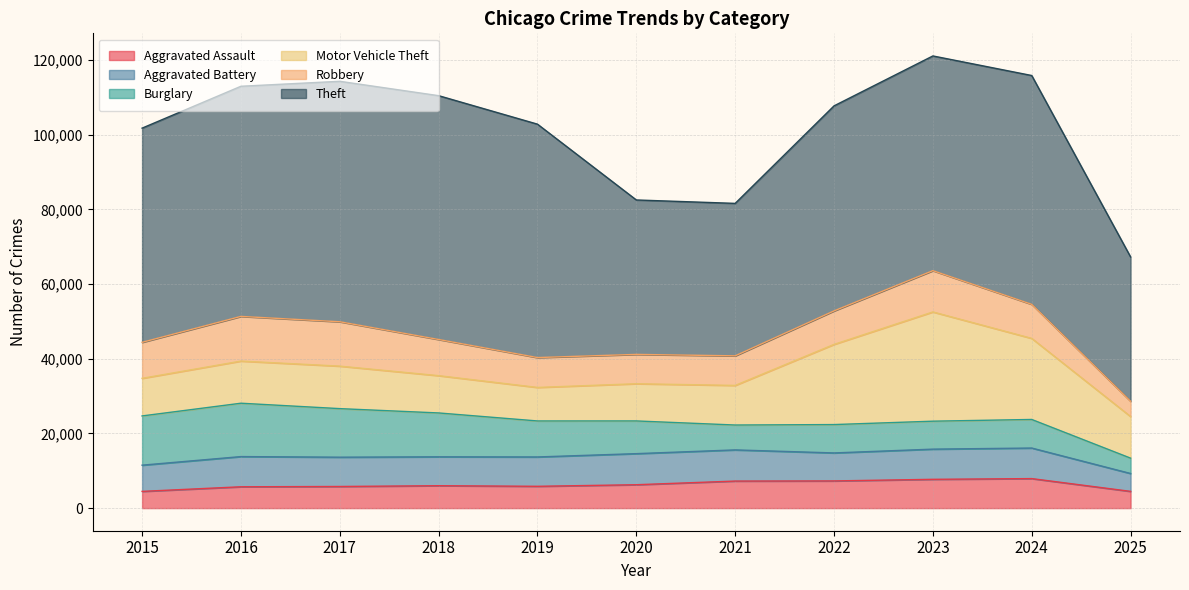

True or false: Motor Vehicle Theft and Aggravated Assault intersect in this chart.

False